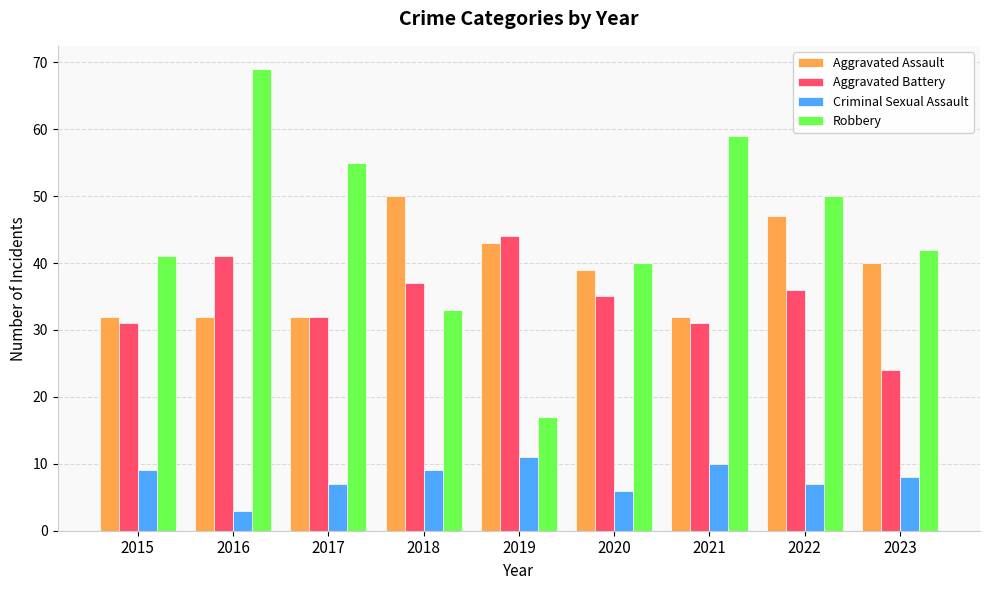

What is the maximum value for Criminal Sexual Assault?

11